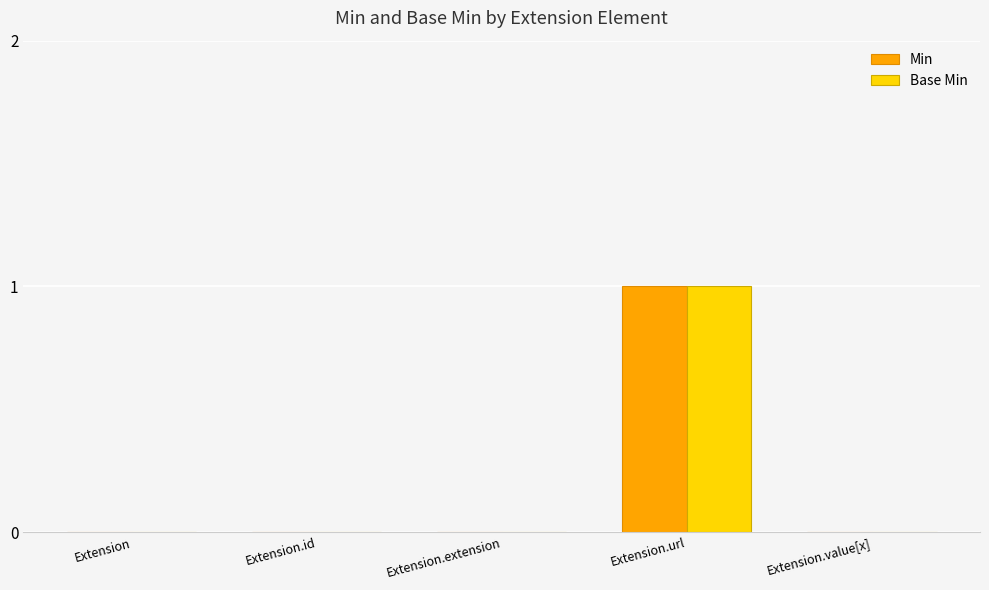

The Min series shows 1 at Extension.id. True or false?

False